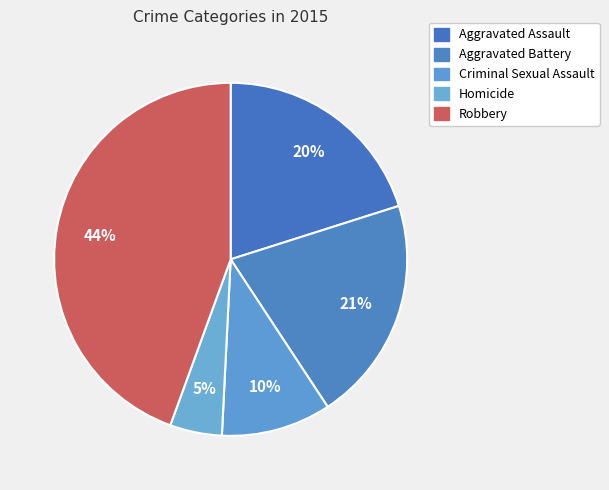

To the nearest percent, what portion does Homicide represent?

5%